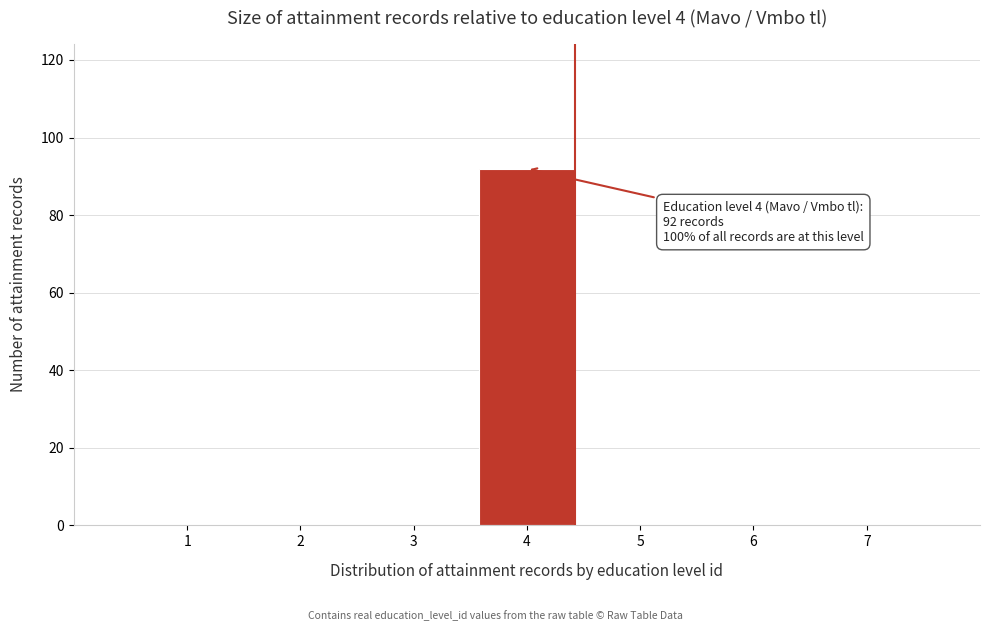

Reading left to right, what are all the values shown in this chart?

1=0	2=0	3=0	4=92	5=0	6=0	7=0